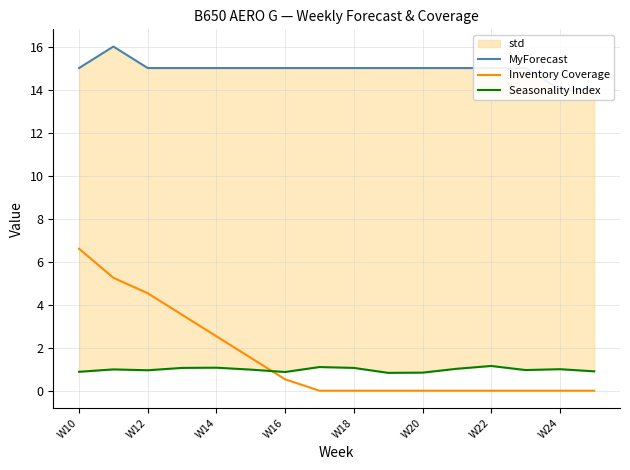

What is the maximum value for Inventory Coverage?

6.6